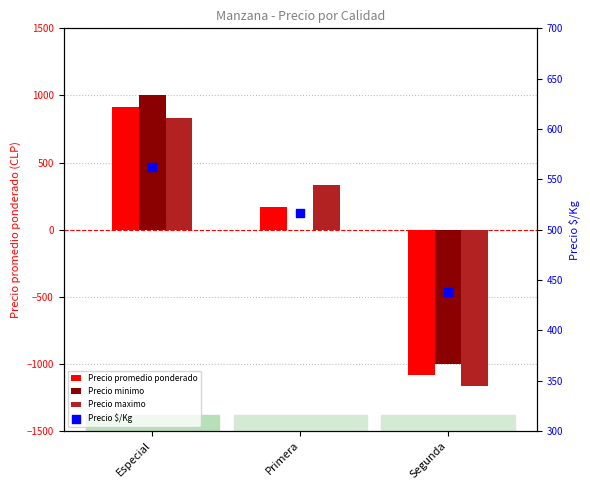

At which category is the sum across all series the highest?

Especial